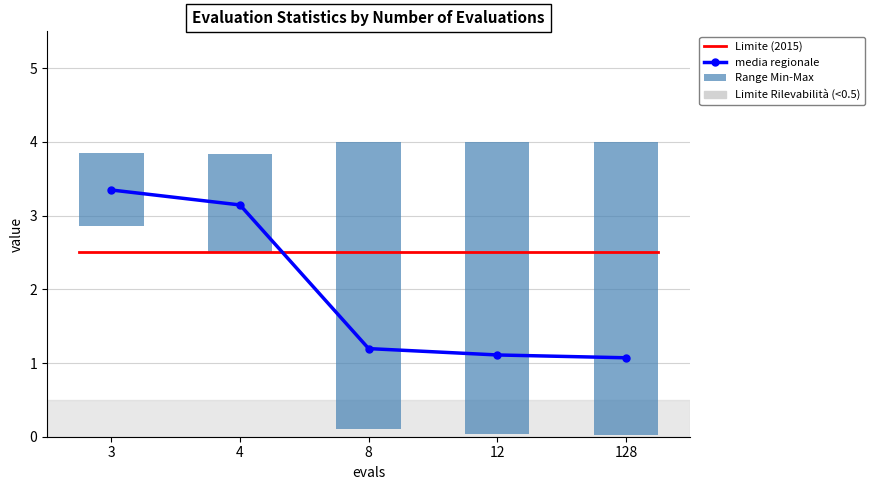

Which category has the lowest value in the mean series?

128